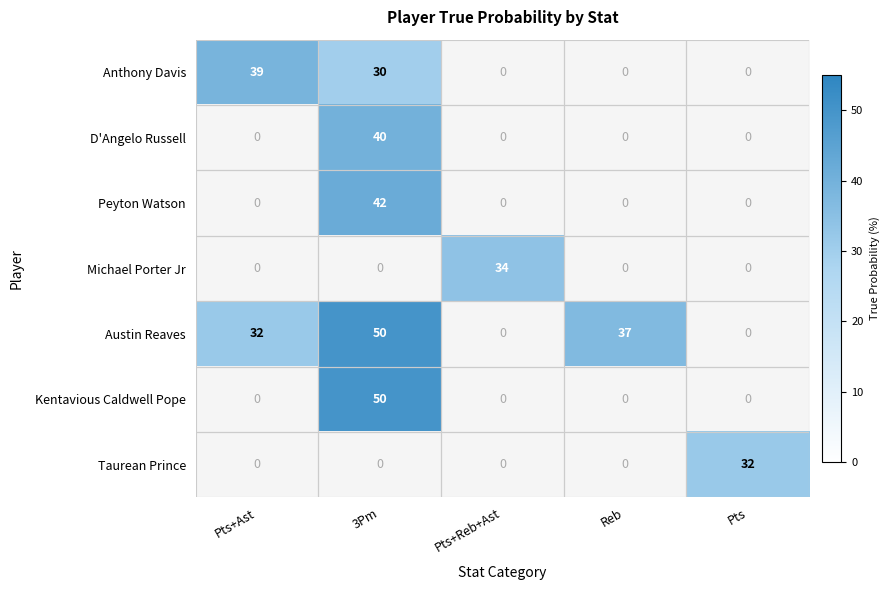

What is the difference between the highest and lowest values at Pts+Ast?

7.0